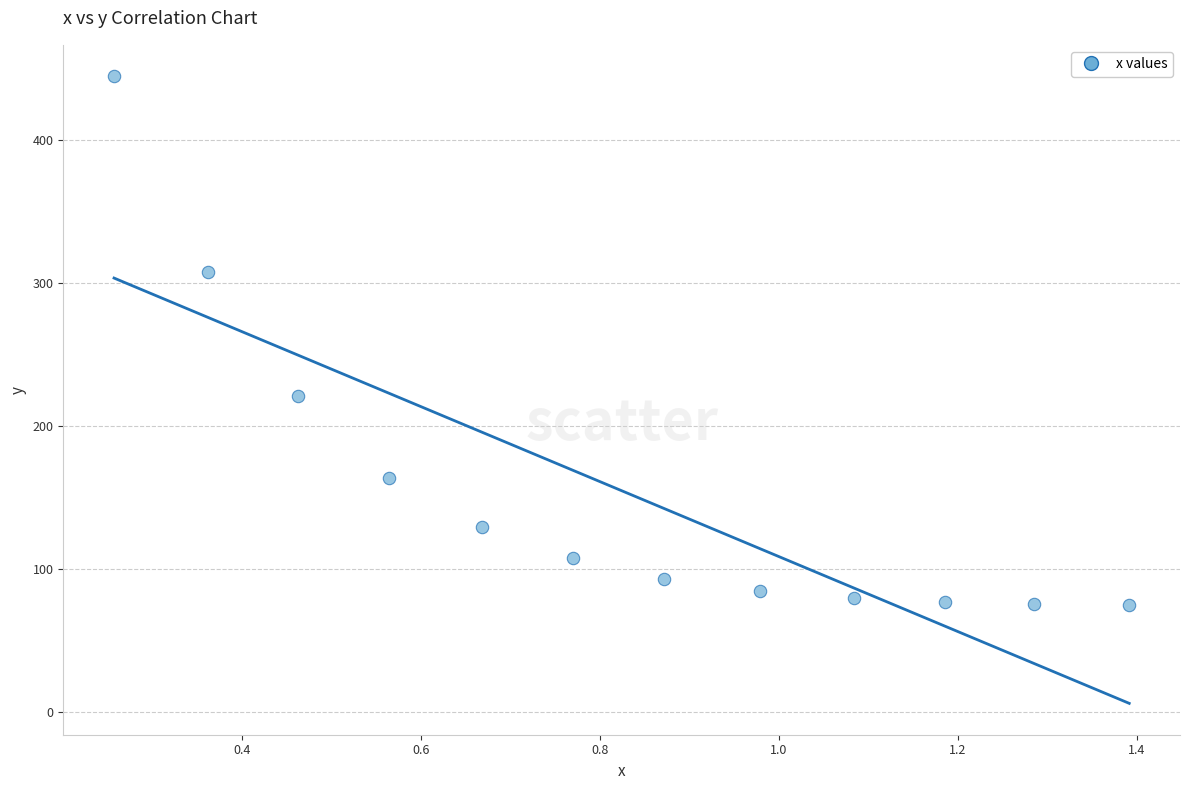

What Y value in the scatter plot is closest to 259?

220.9